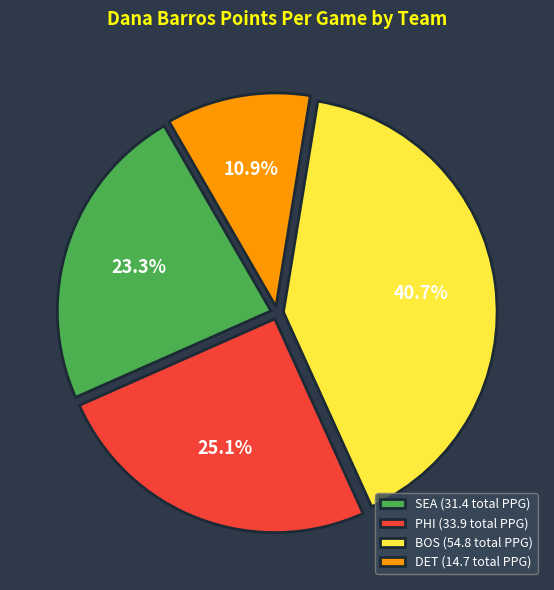

Rank the categories by value from lowest to highest.

DET (14.7 total PPG), SEA (31.4 total PPG), PHI (33.9 total PPG), BOS (54.8 total PPG)